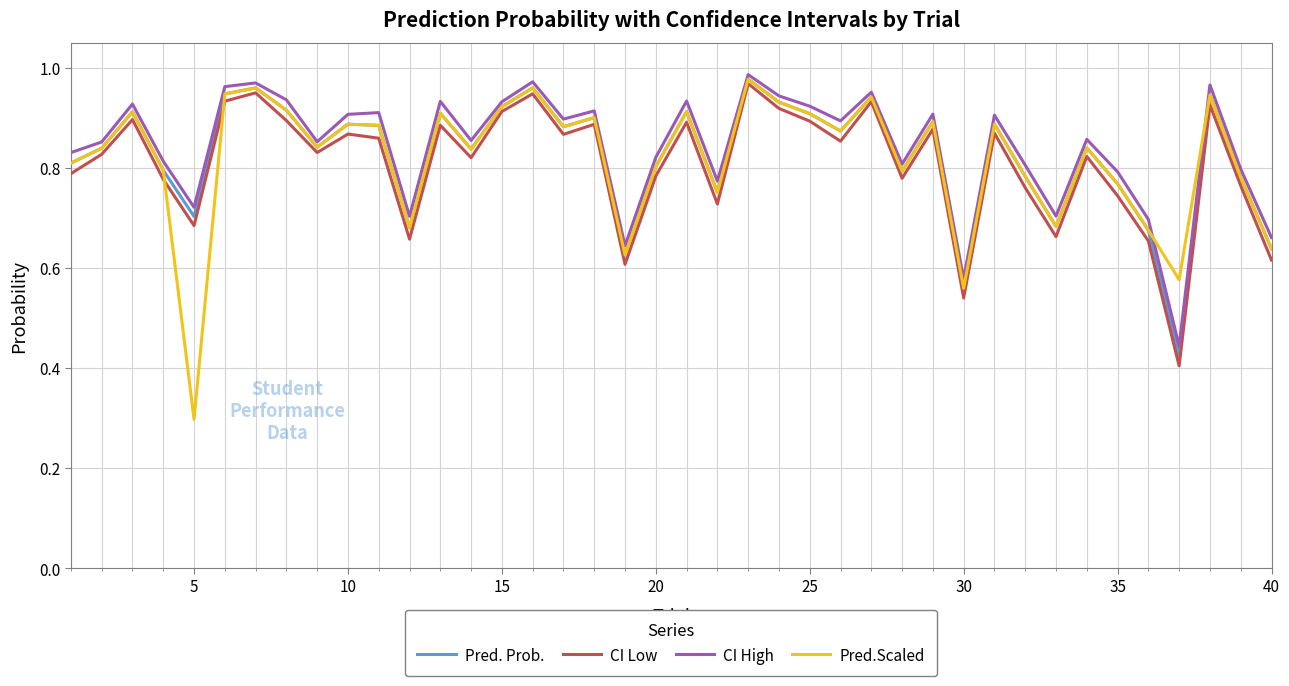

How many times do CI Low and Pred.Scaled cross each other?

2